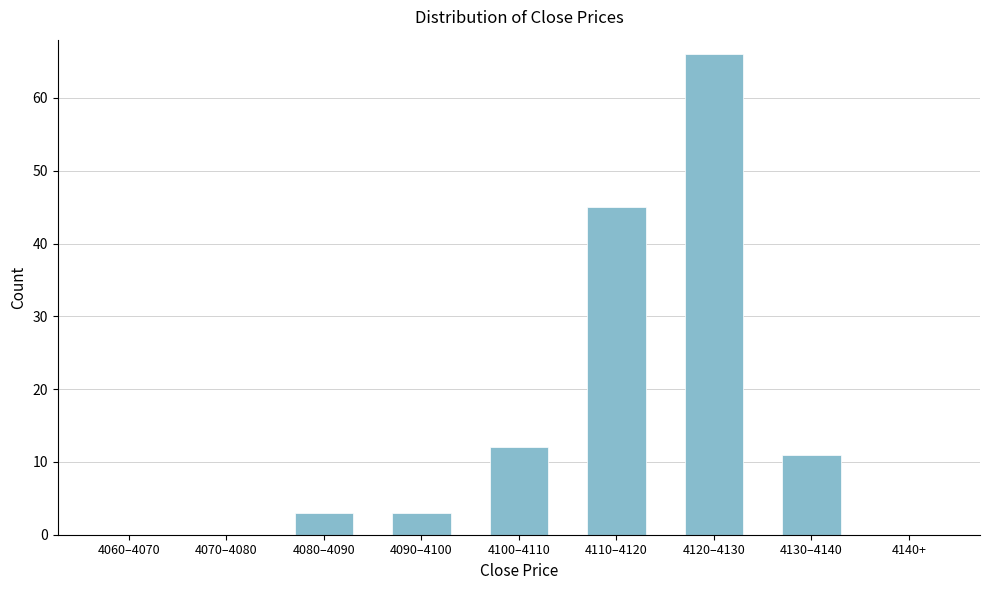

Reading right to left, extract all data points from this chart.

4140+=0	4130–4140=11	4120–4130=66	4110–4120=45	4100–4110=12	4090–4100=3	4080–4090=3	4070–4080=0	4060–4070=0